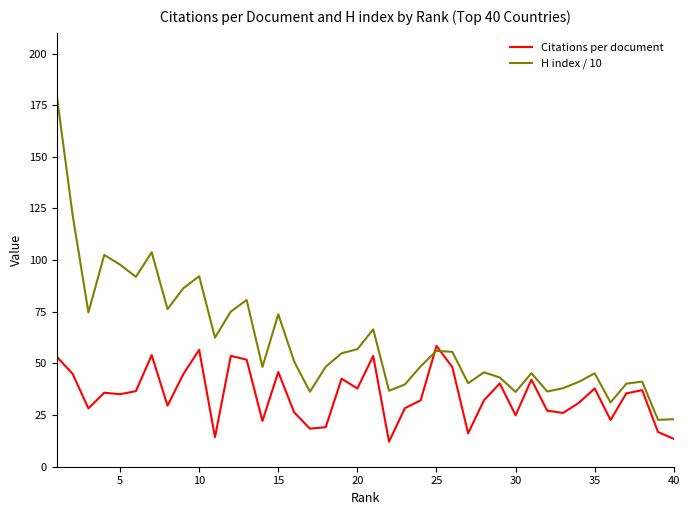

List the series in order of their peak value, lowest first.

Citations per document, H index / 10